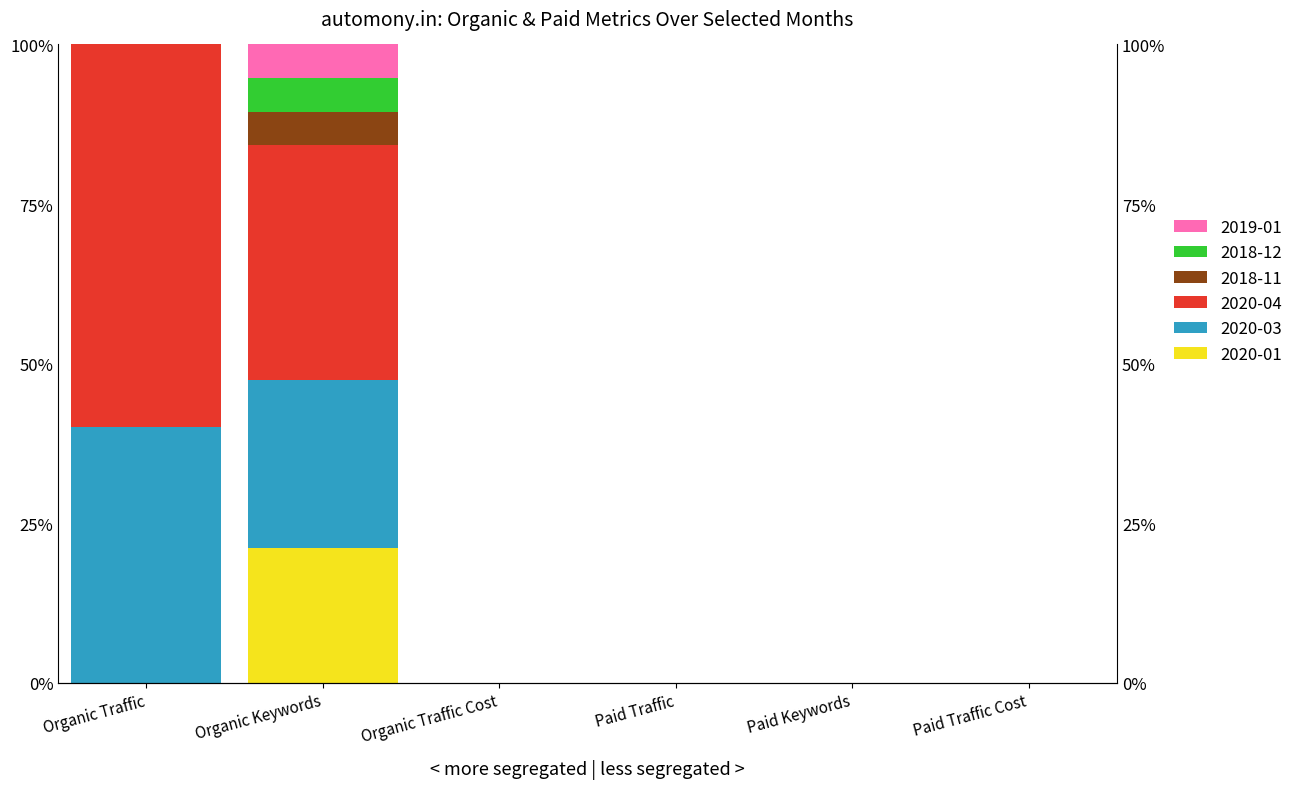

What is the label of the 5th bar from the left?

Paid Keywords